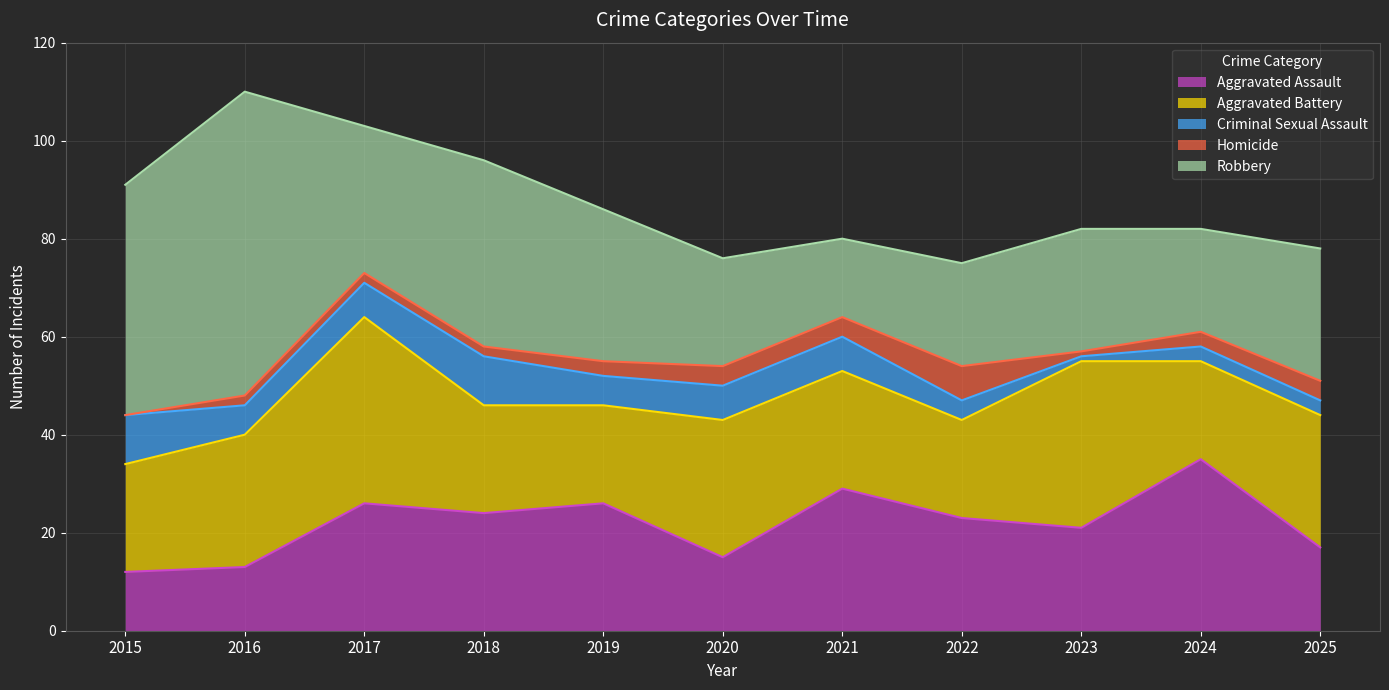

At which label does Criminal Sexual Assault first exceed 6?

2015